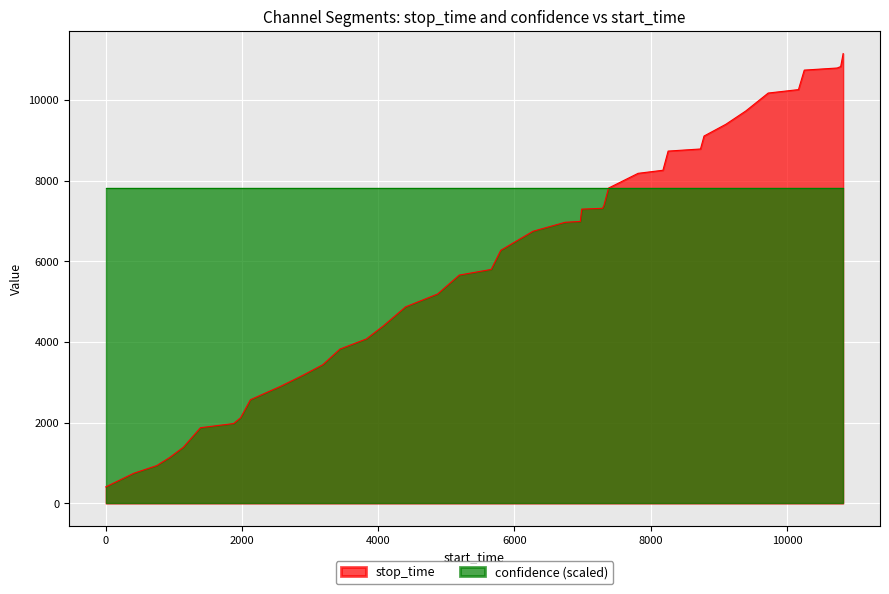

What is the sum of all values?

239337